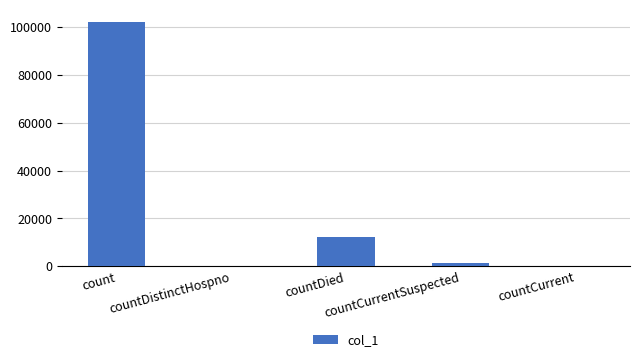

Are the bars grouped side by side (vs. stacked)?

No